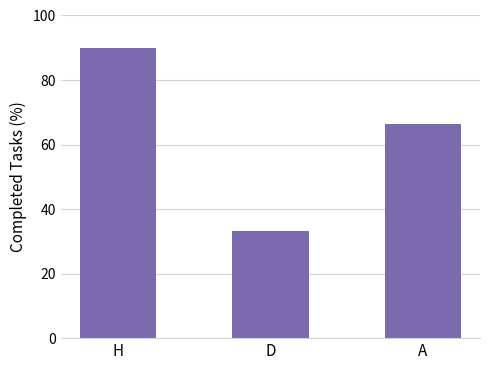

Rank the categories by value from highest to lowest.

H, A, D